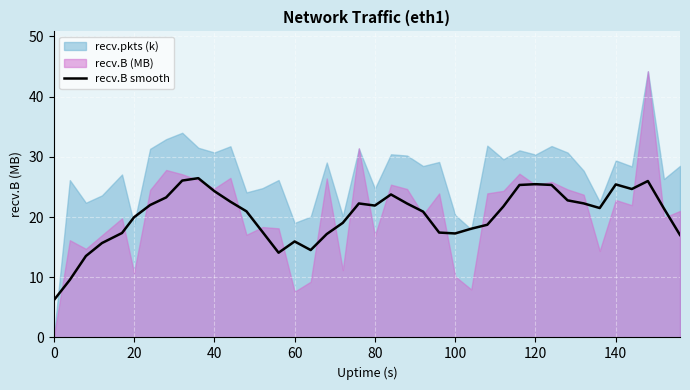

Is it true that recv.B smooth equals 21.9 at 80?

True